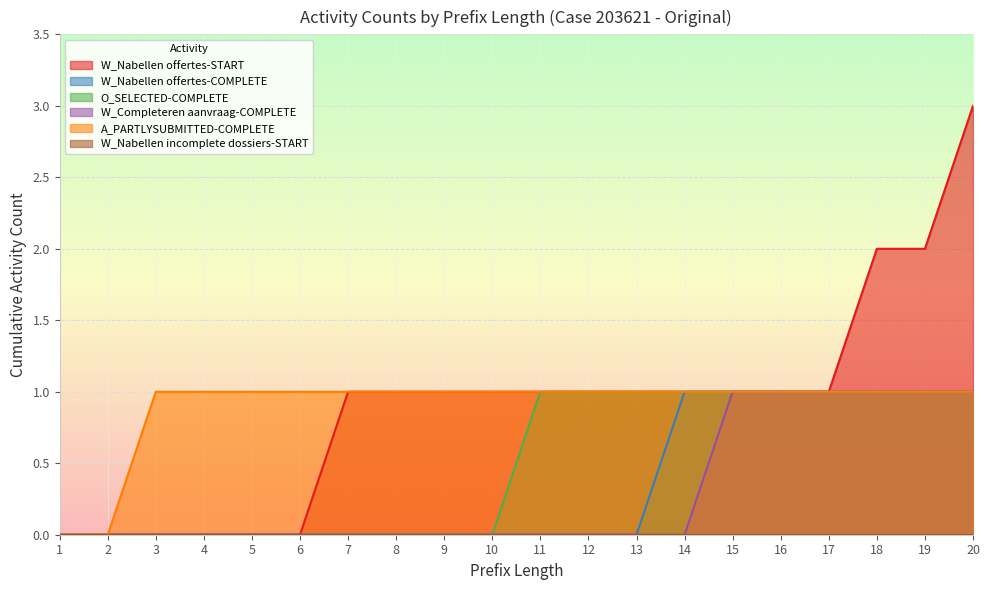

Where is O_SELECTED-COMPLETE nearest to the value 0?

1